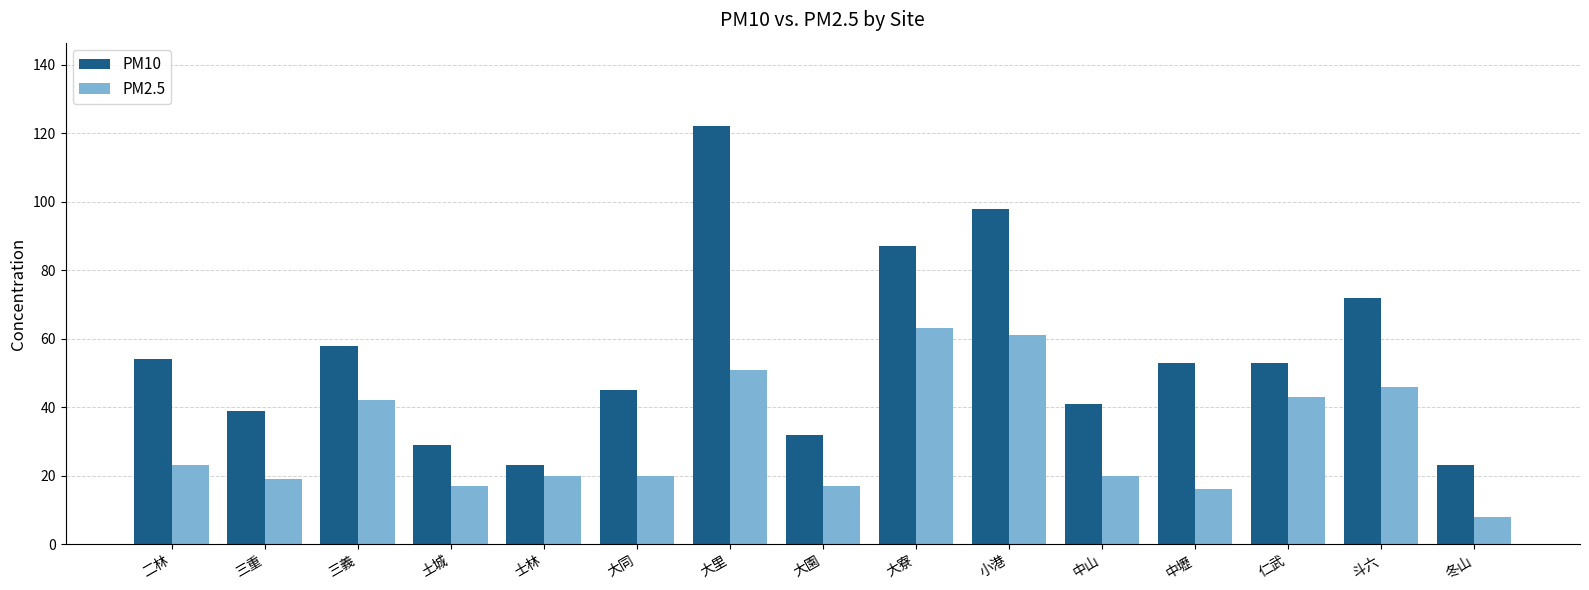

Is it true that PM10 equals 60 at 中山?

False